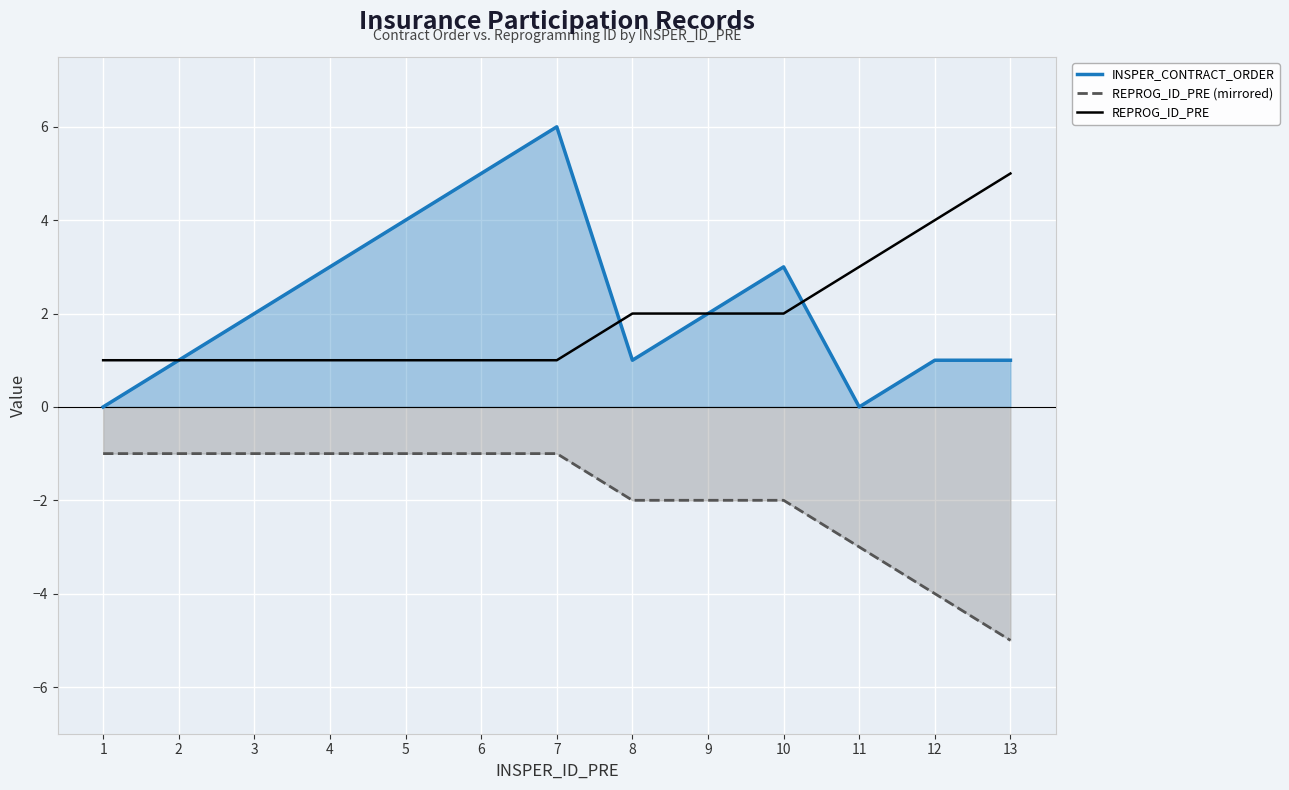

What is the lowest value of the REPROG_ID_PRE series?

1